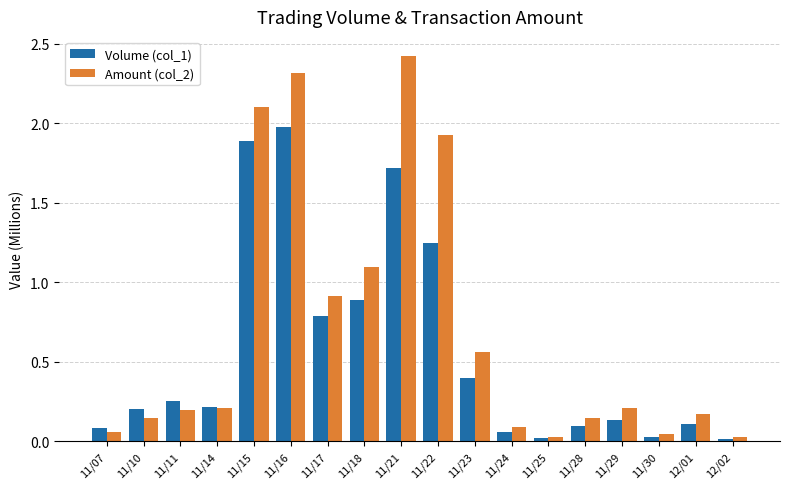

Which series has the widest spread of values?

Amount (col_2)